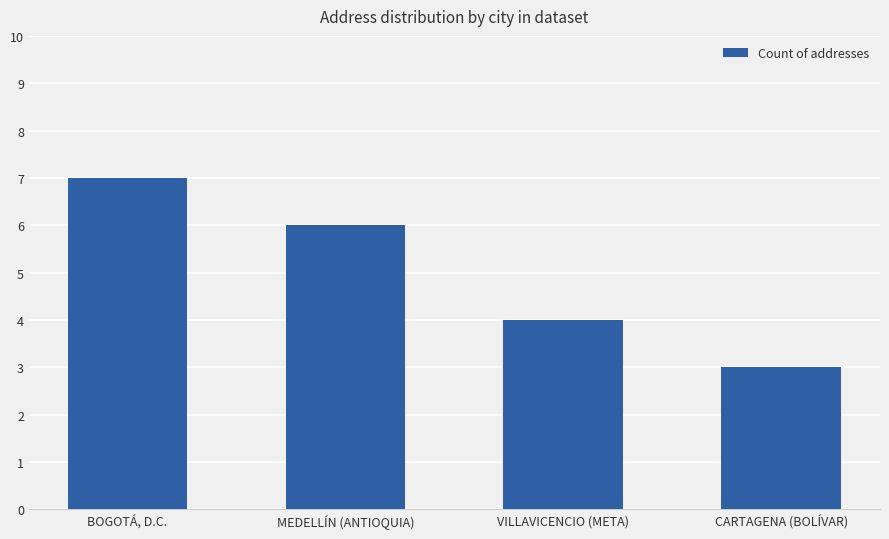

Reading left to right, extract all data points from this chart.

BOGOTÁ, D.C.=7	MEDELLÍN (ANTIOQUIA)=6	VILLAVICENCIO (META)=4	CARTAGENA (BOLÍVAR)=3